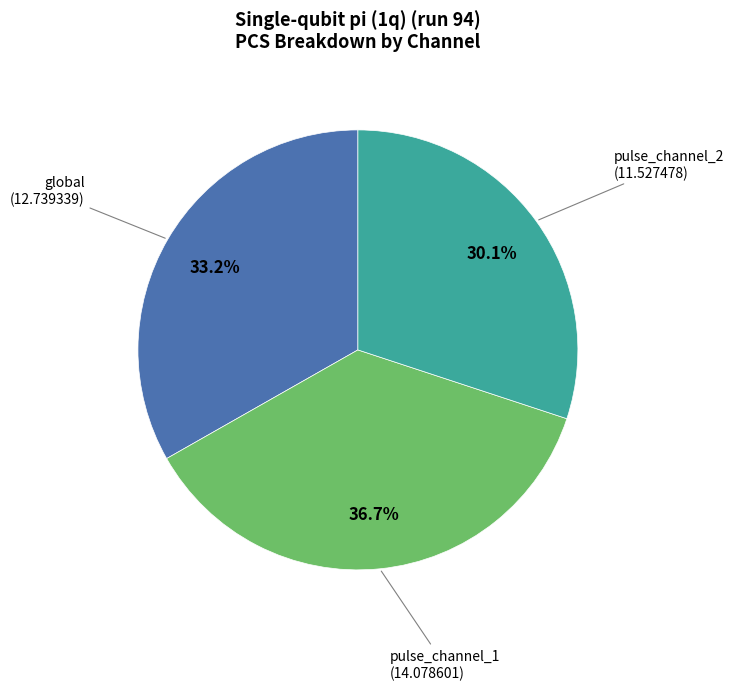

Does any single category account for the majority?

No